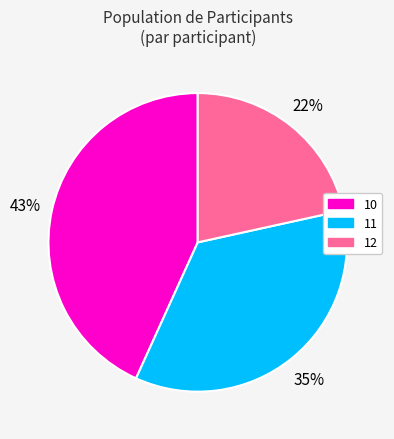

Is there any slice that represents more than half of the pie?

No